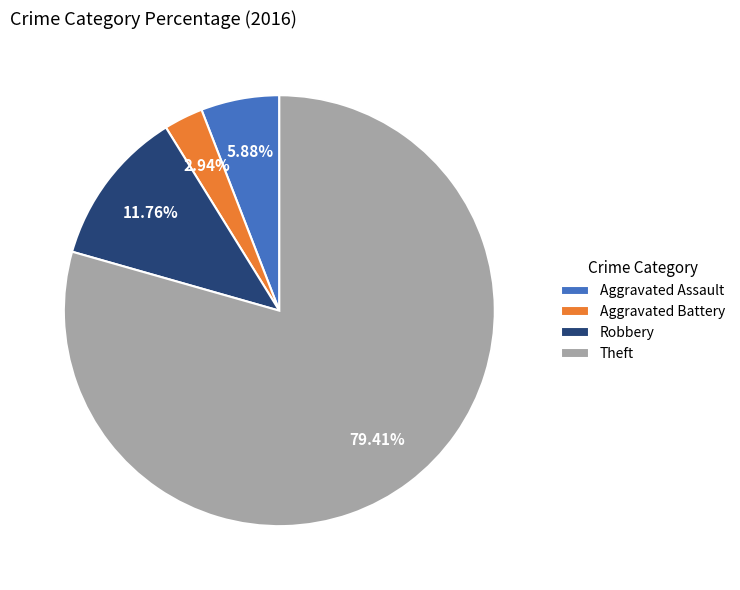

Between Theft and Robbery, which is larger?

Theft